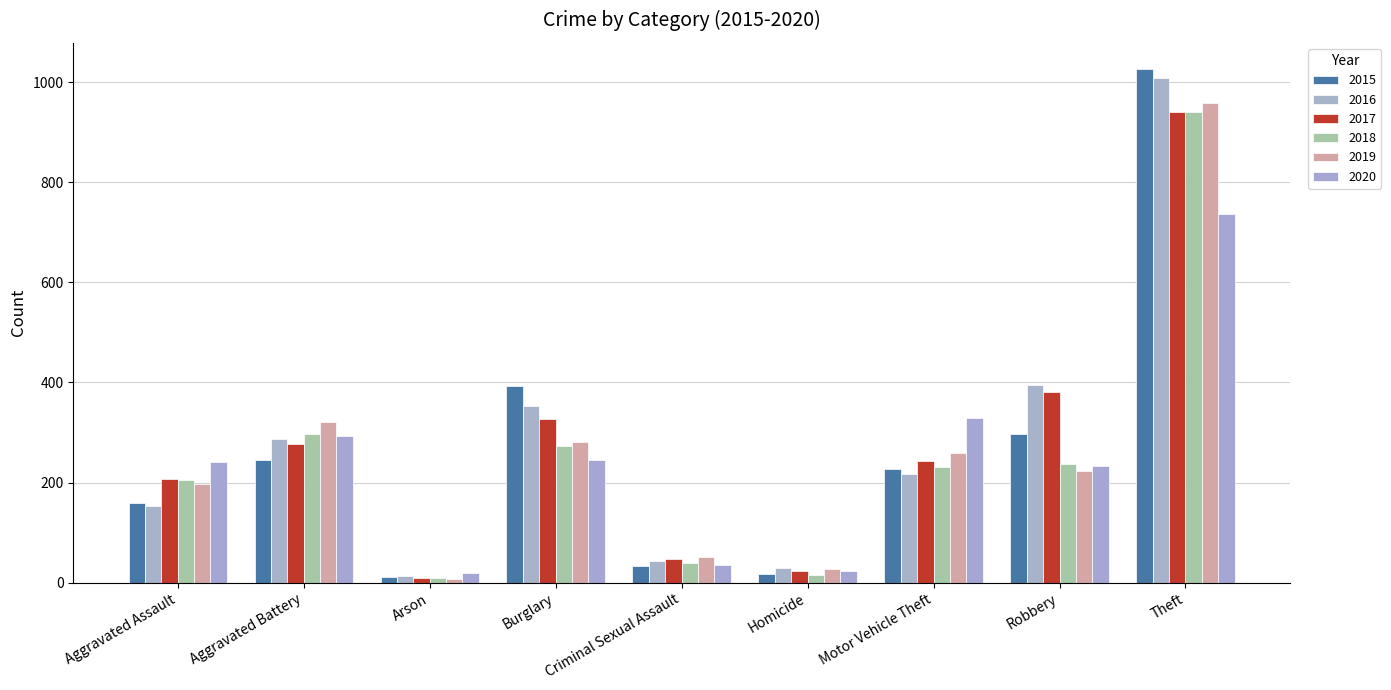

What position from the left is Aggravated Battery?

2